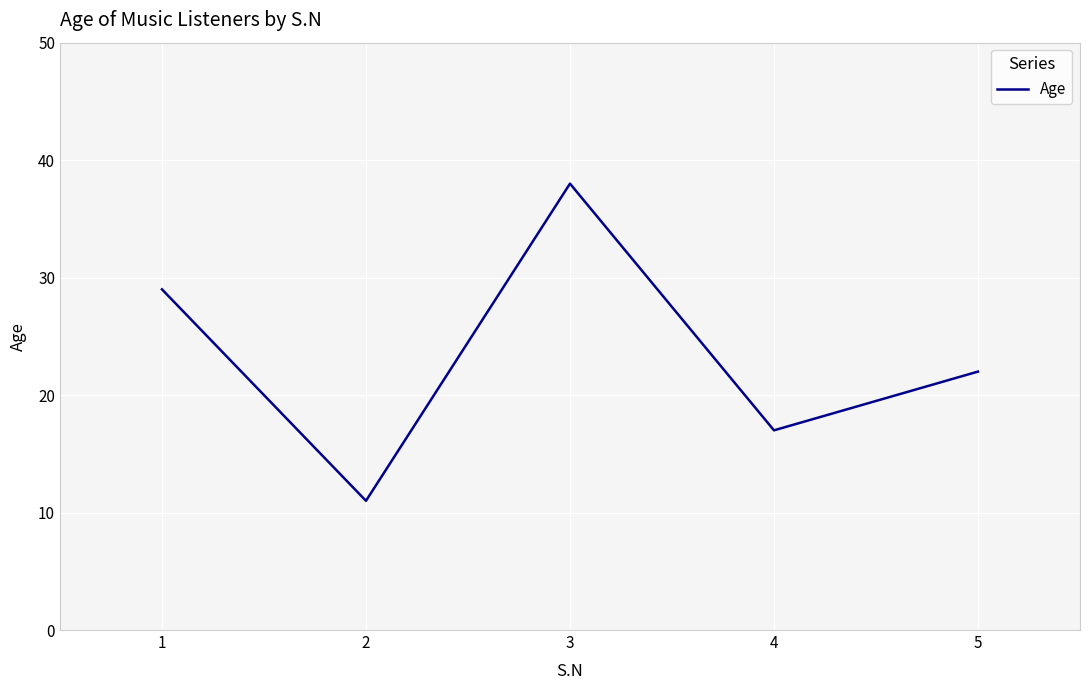

Reading right to left, list all the values displayed in this chart.

5=22	4=17	3=38	2=11	1=29